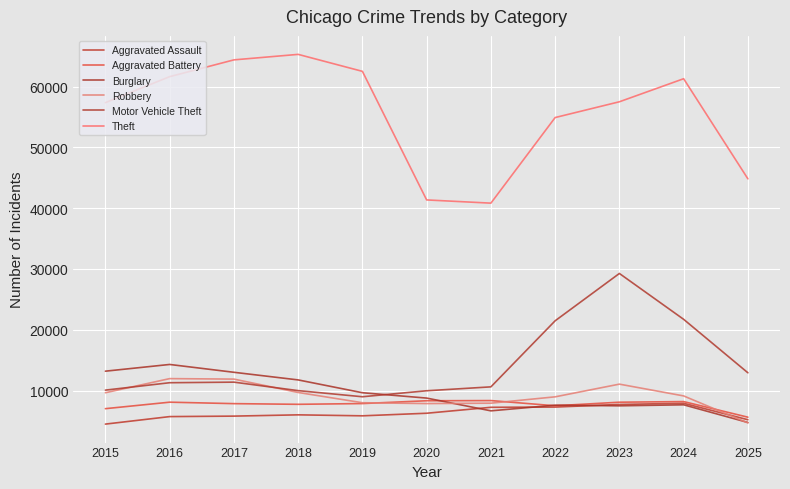

Is it true that Motor Vehicle Theft equals 11380 at 2017?

True